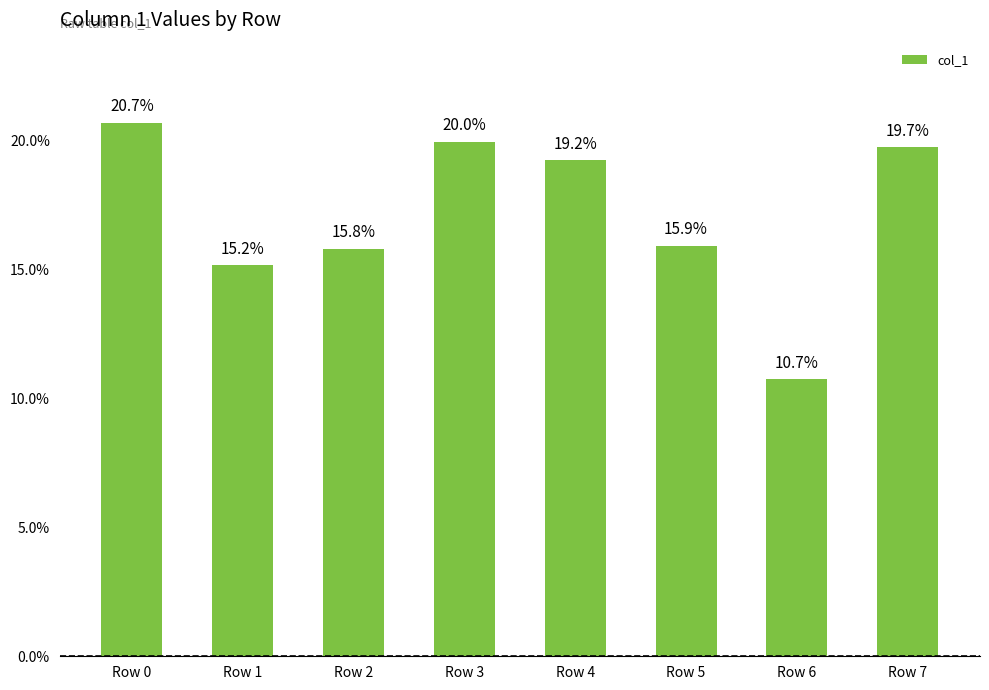

At which label is the value closest to 15?

Row 1